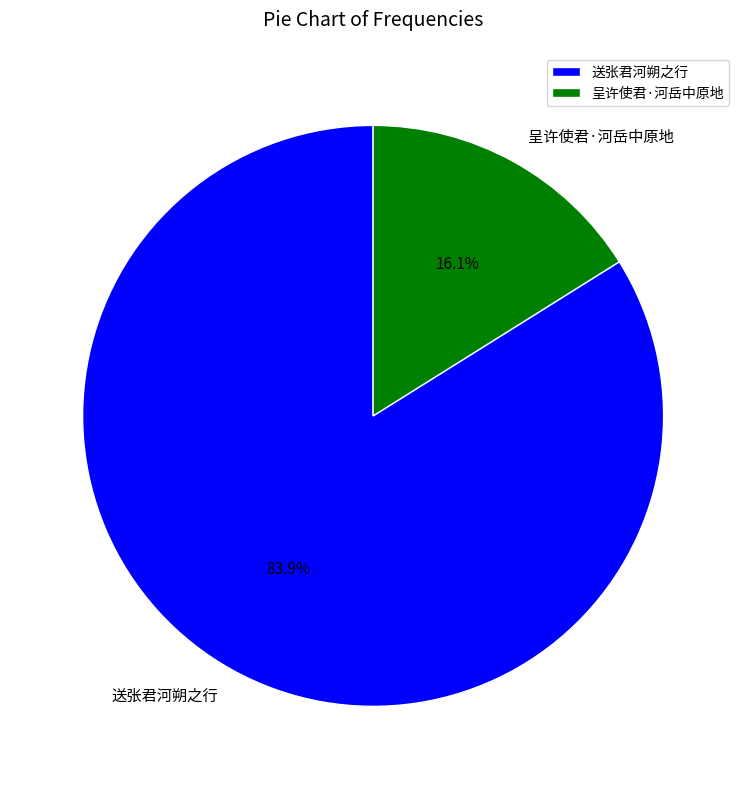

To the nearest percent, what portion does 呈许使君·河岳中原地 represent?

16%